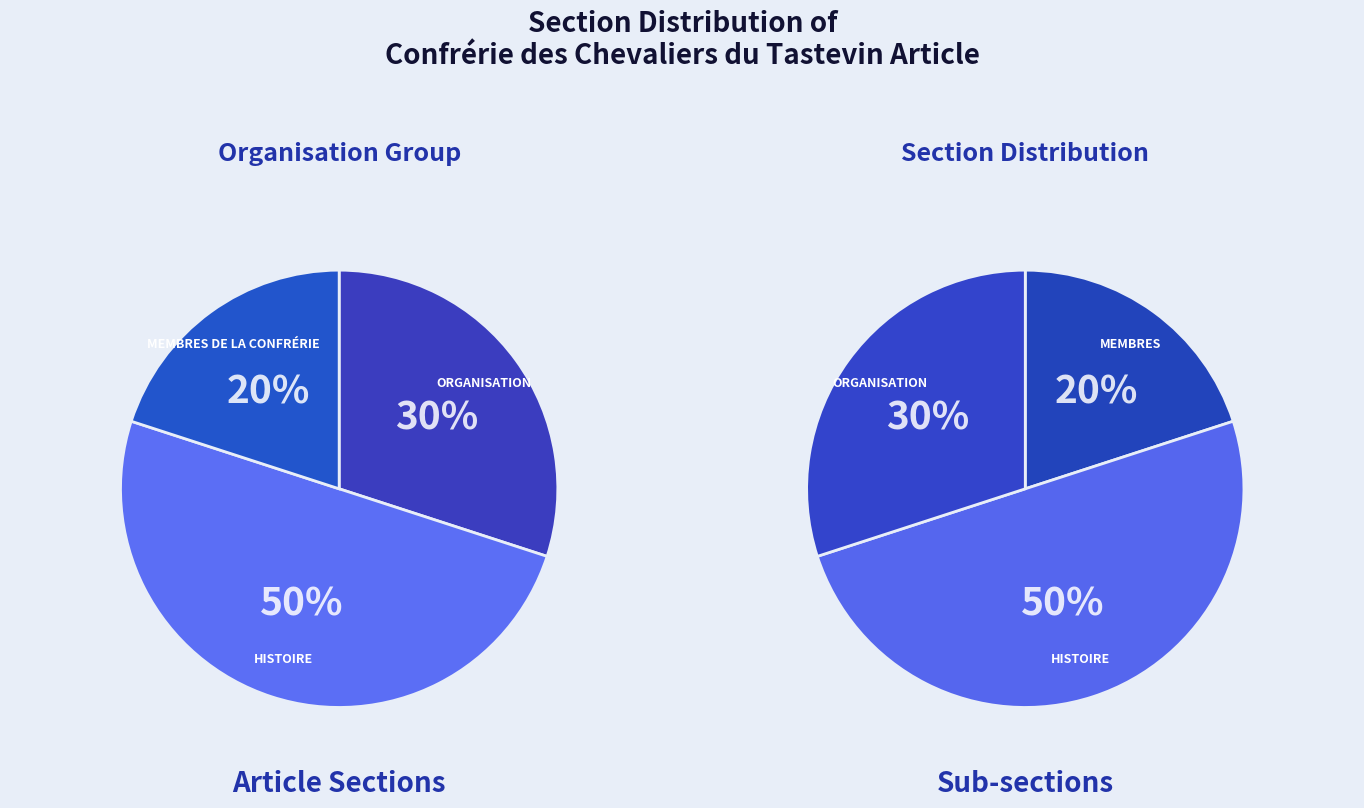

What percentage is NOT represented by Organisation?

70.0%